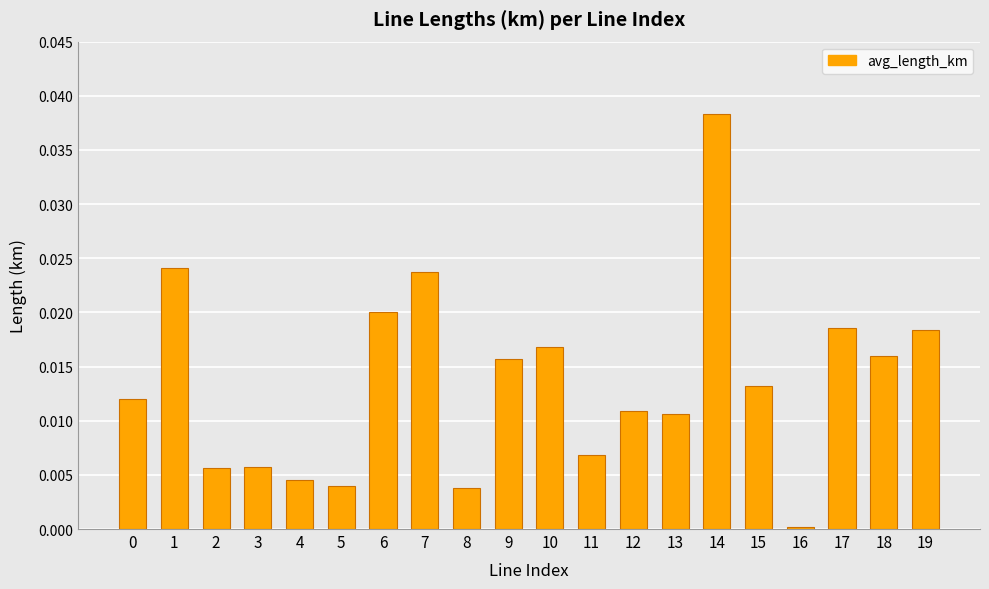

Which category has the highest value across all series?

14